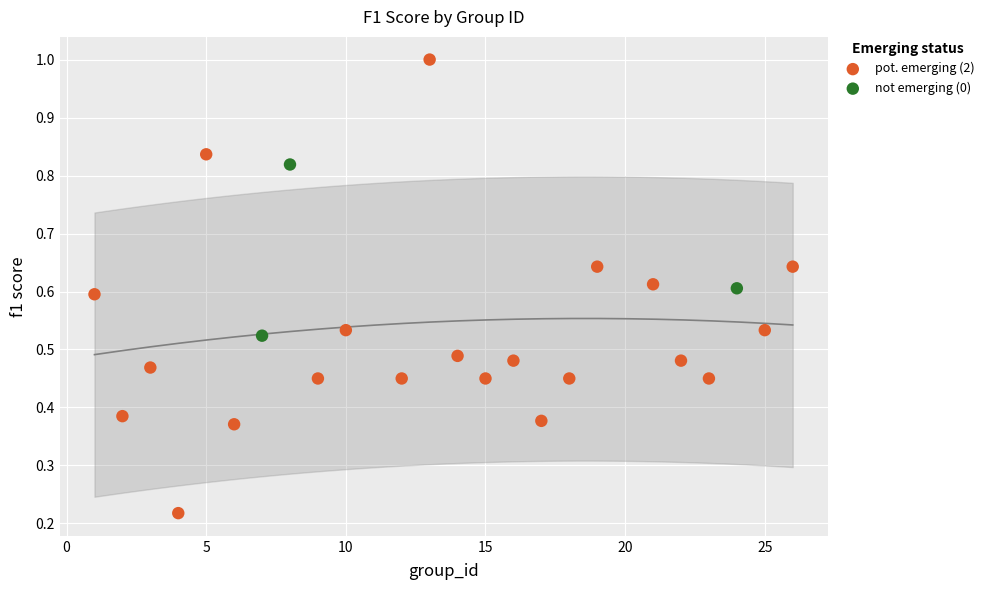

Which series contains the lowest Y value?

pot. emerging (2)